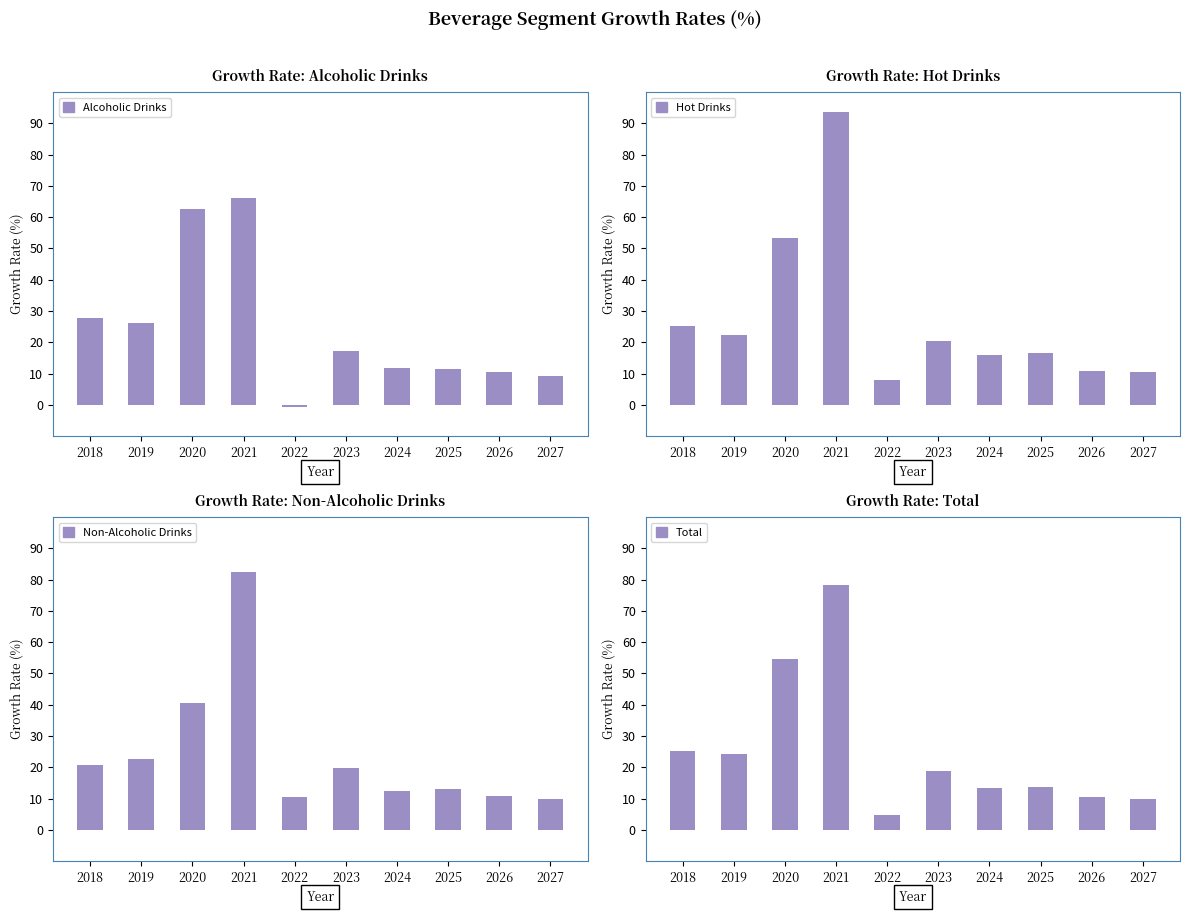

Where is Non-Alcoholic Drinks nearest to the value 46?

2020